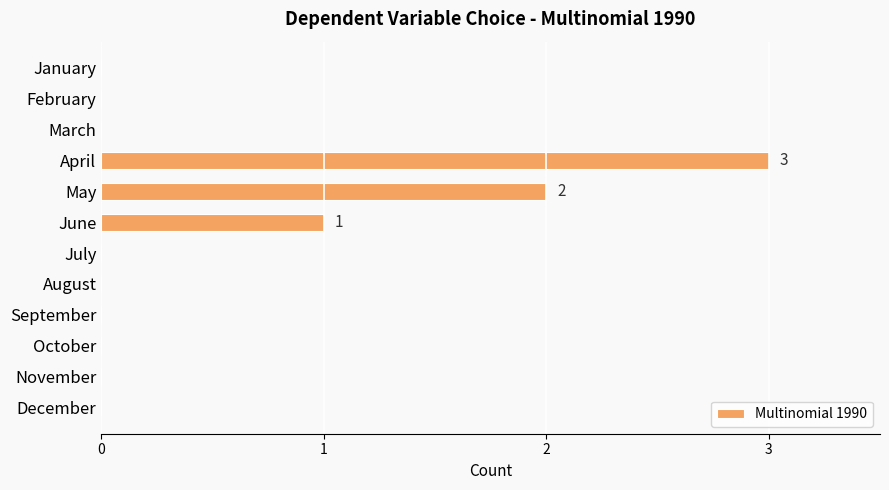

Which label corresponds to the largest value in the chart?

April